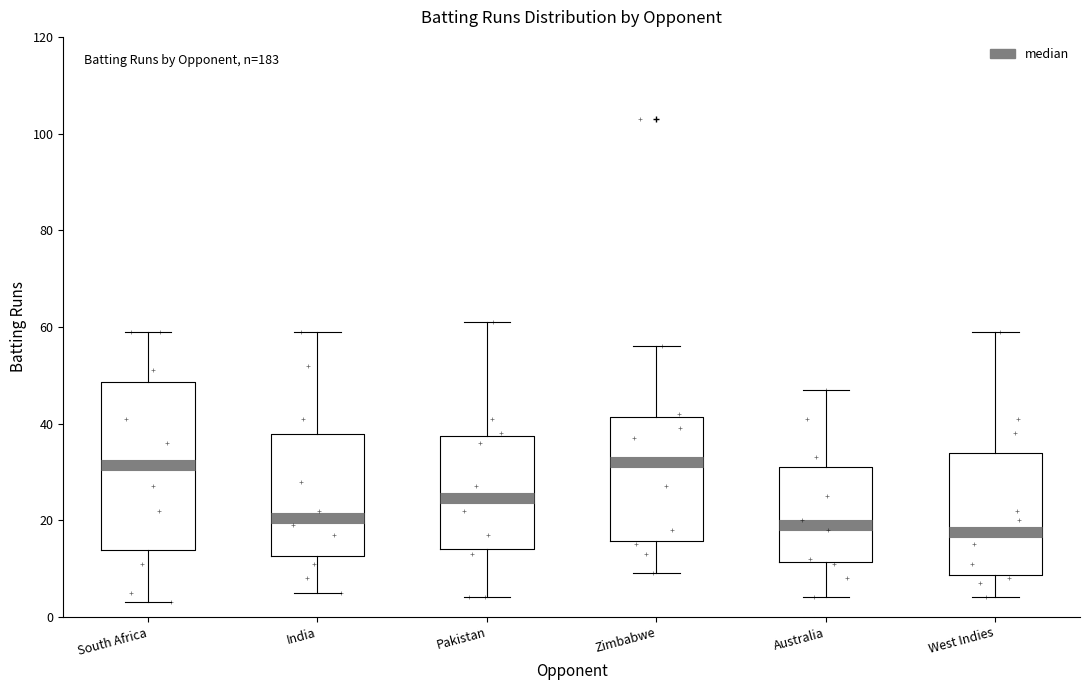

Reading left to right, transcribe this box plot: for each box, give where its median line is, the range the box spans, and where its two whiskers end, as read against the y-axis. The values are not printed on the chart, so give them approximately, as read against the axis.

South Africa: median 32, box 14 to 48, whiskers 4 to 60
India: median 20, box 12 to 38, whiskers 6 to 60
Pakistan: median 24, box 14 to 38, whiskers 4 to 62
Zimbabwe: median 32, box 16 to 42, whiskers 10 to 56
Australia: median 20, box 12 to 32, whiskers 4 to 48
West Indies: median 18, box 8 to 34, whiskers 4 to 60